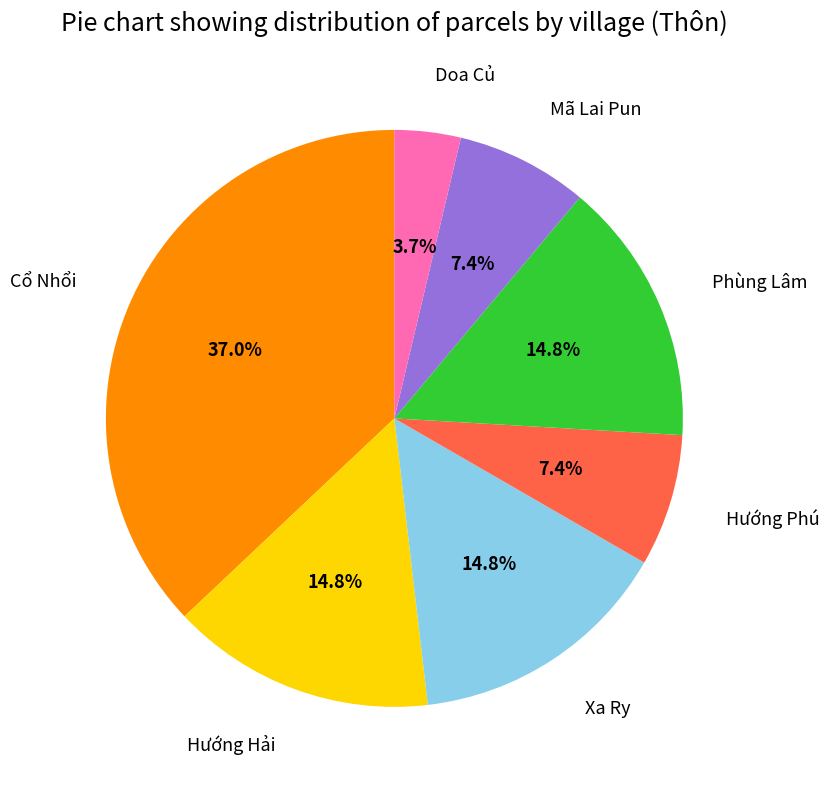

Is there any slice that represents more than half of the pie?

No